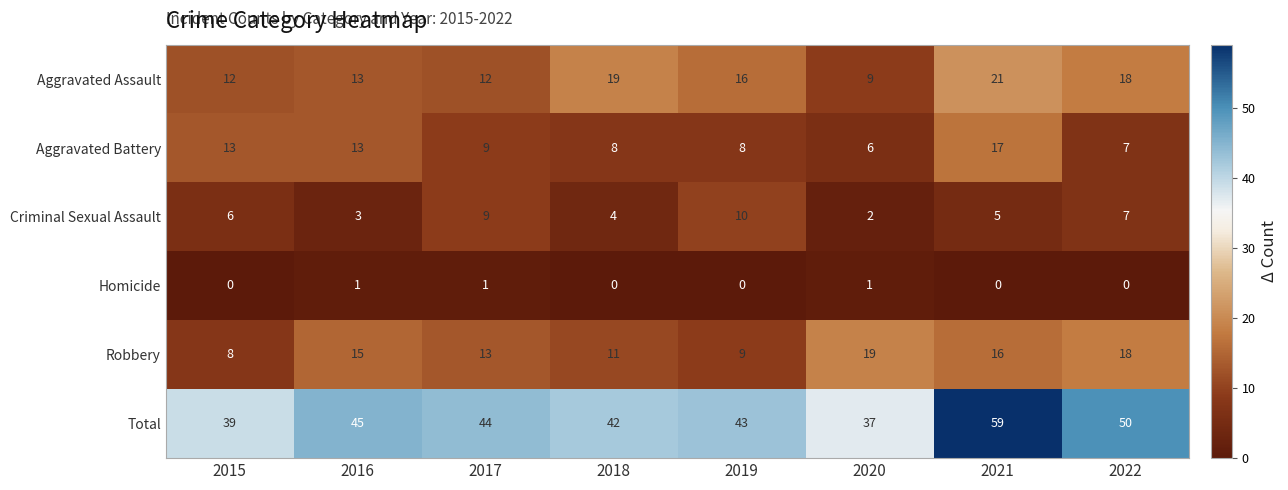

Which series has the largest total across all categories?

Total